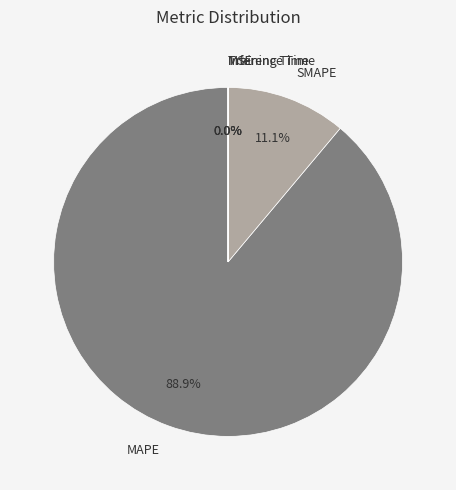

Is there any slice that represents more than half of the pie?

Yes